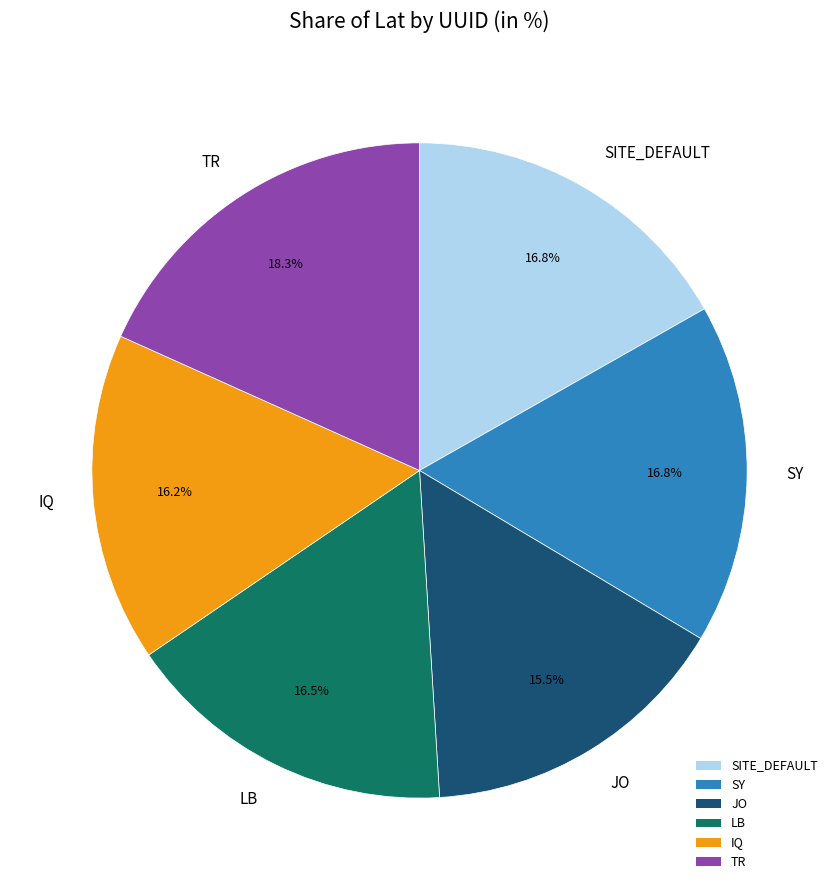

How much of the chart is everything except JO?

84.5%